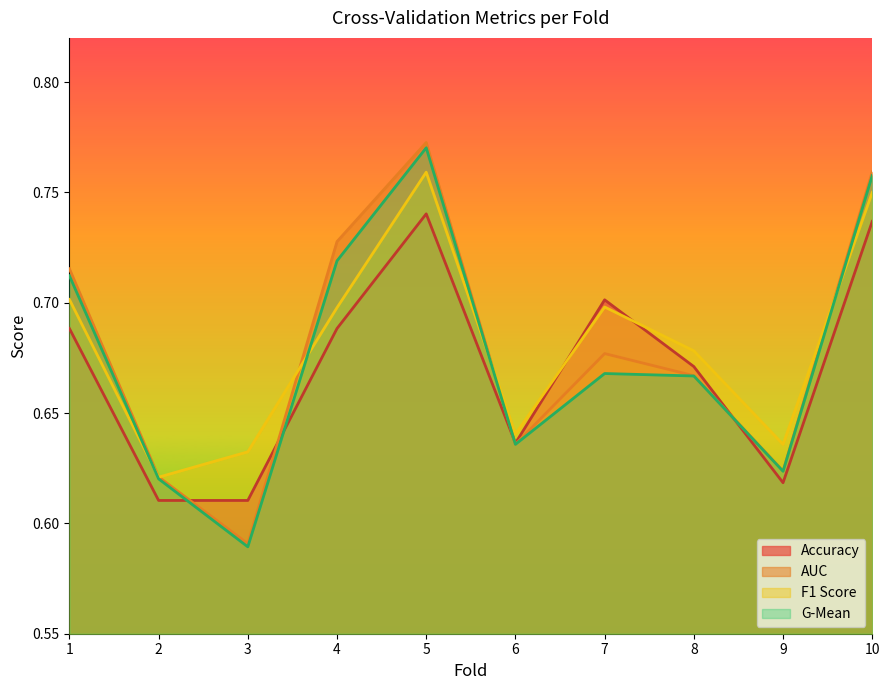

List the labels in order of g_mean value, largest first.

5, 10, 4, 1, 7, 8, 6, 9, 2, 3